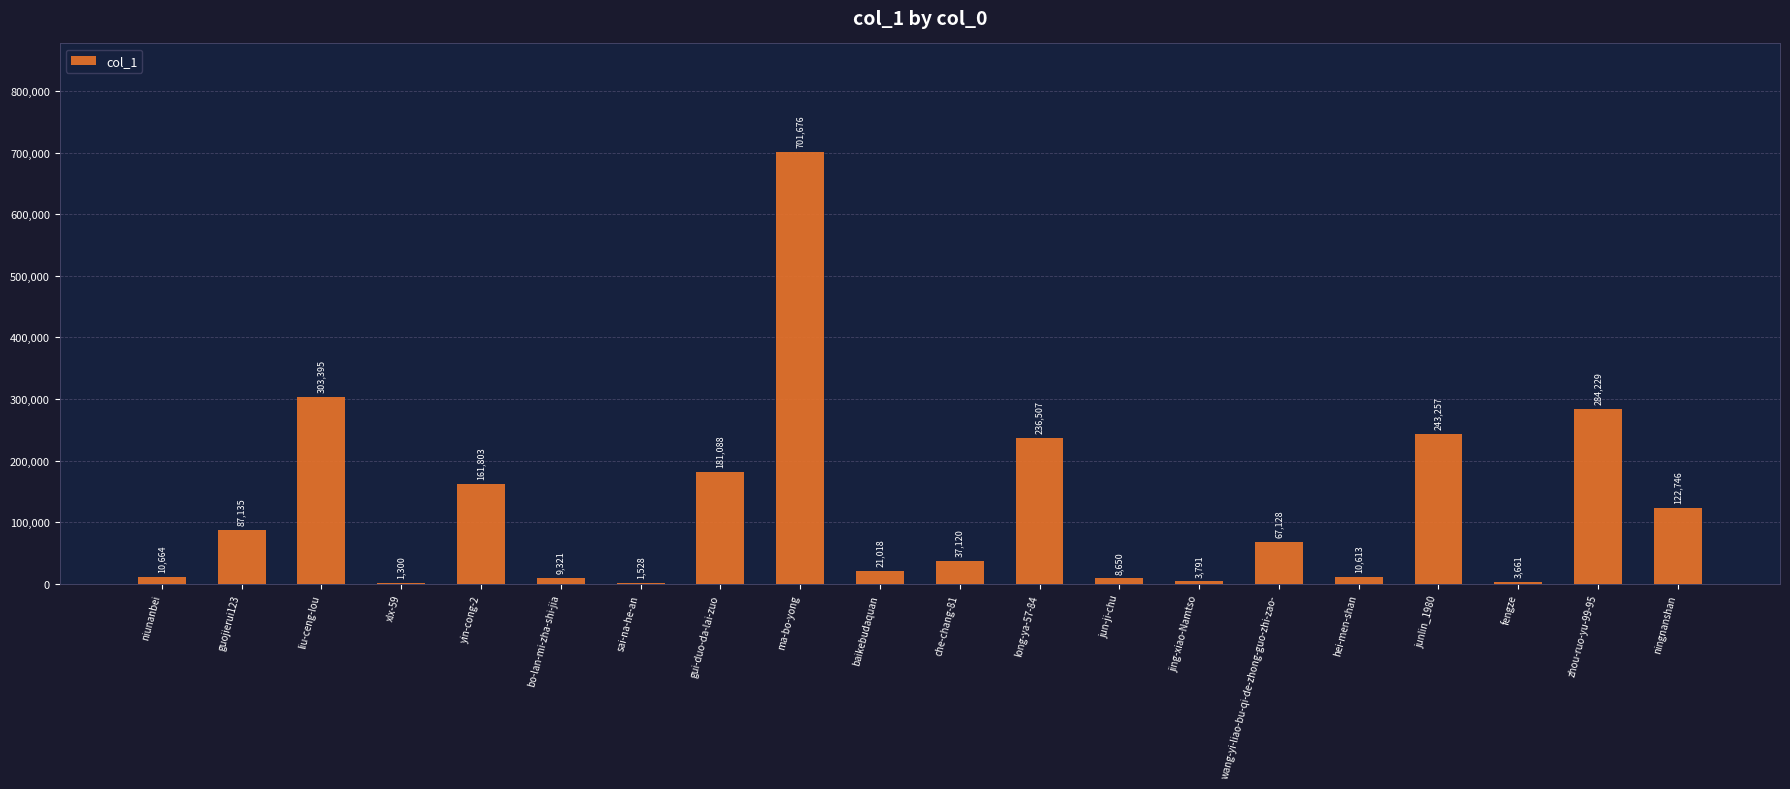

The value at sai-na-he-an is 1528. True or false?

True